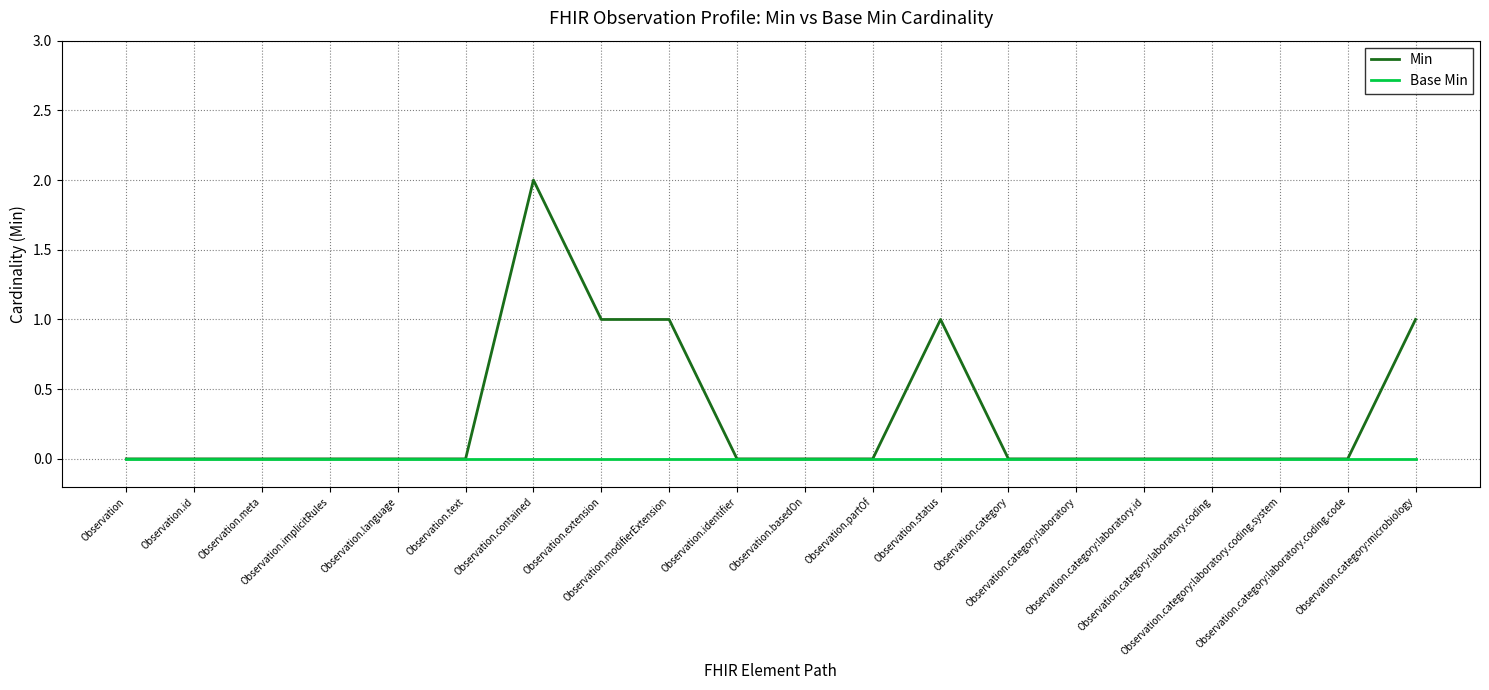

List the series in order of their overall mean, lowest first.

Base Min, Min